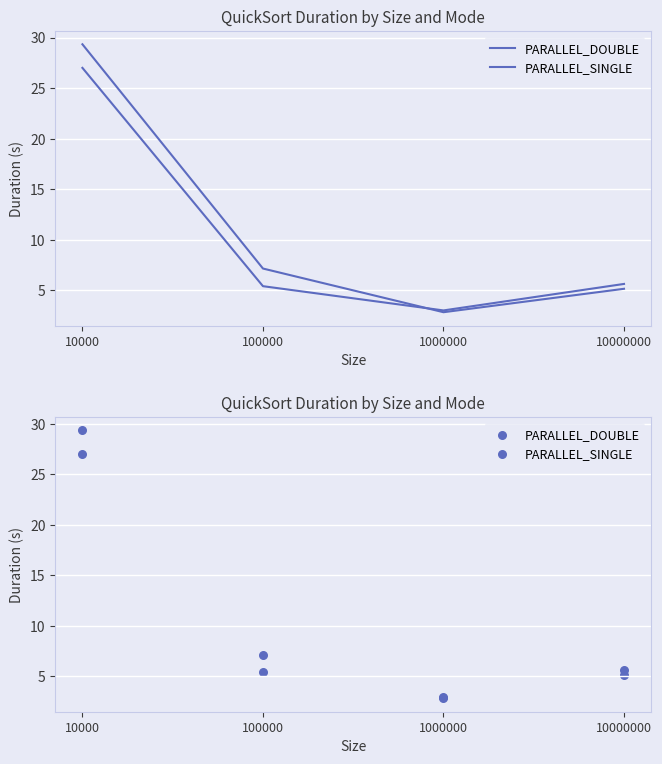

Which series has the largest total across all categories?

PARALLEL_SINGLE